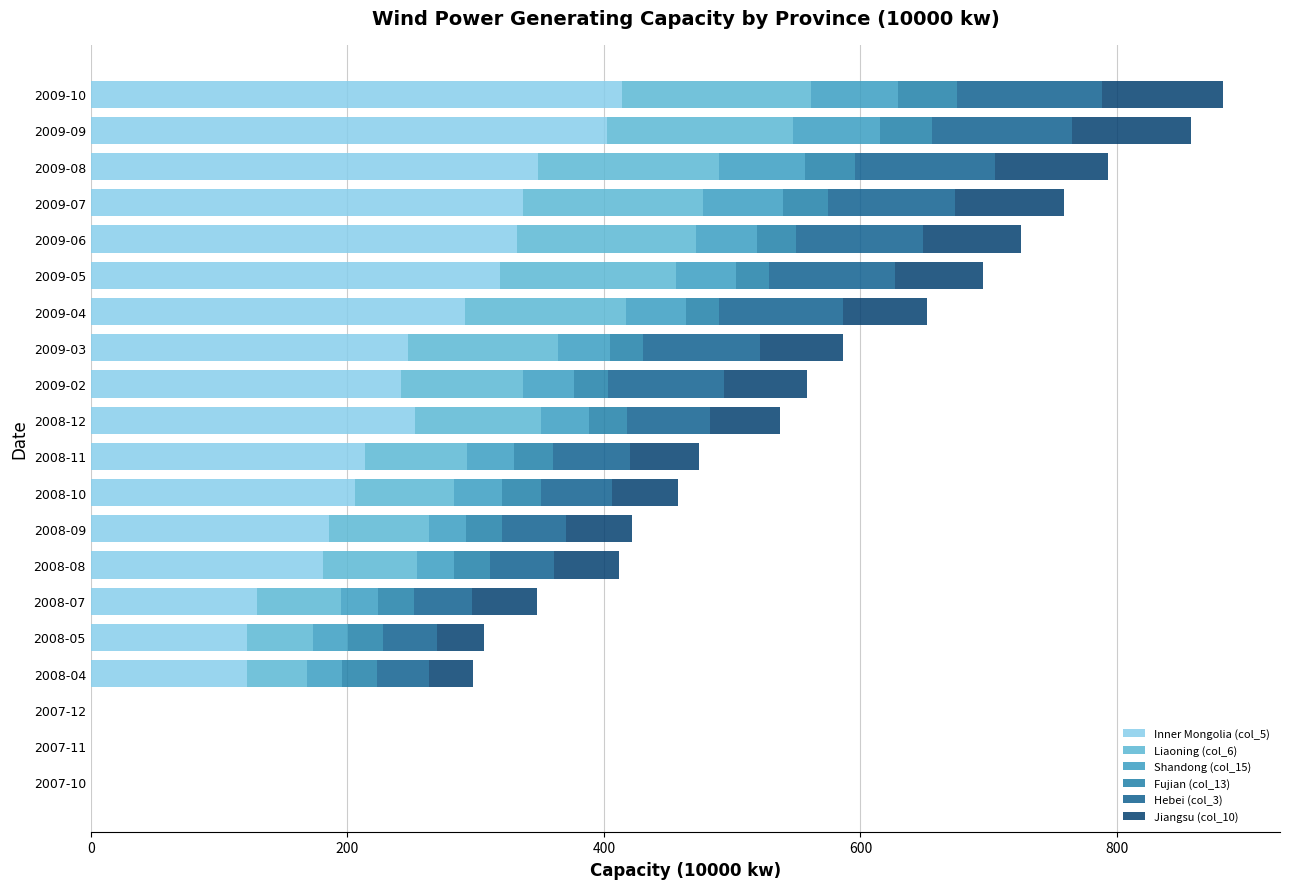

What is the total value across all series at 2009-02?

558.0